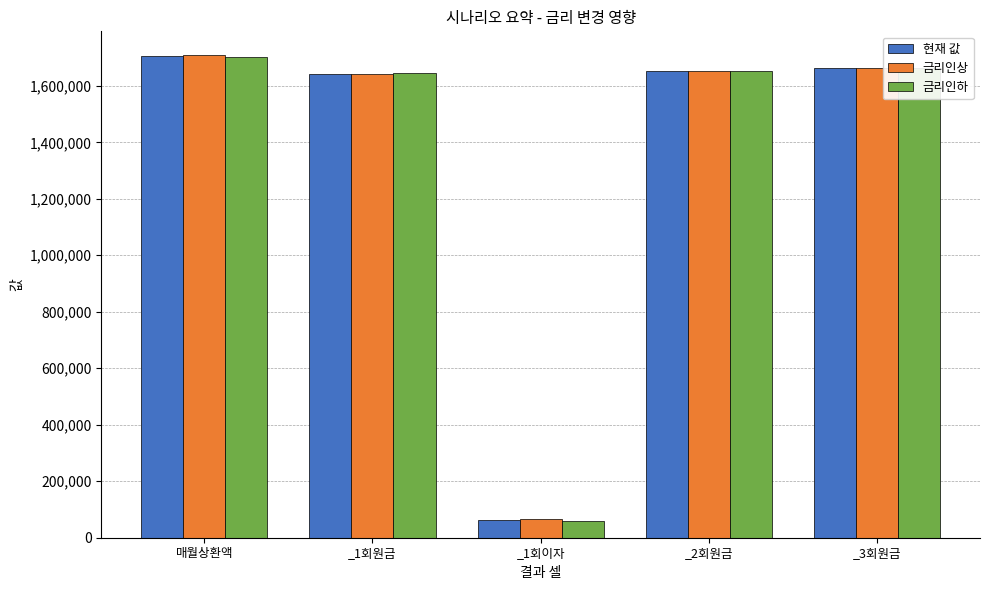

How many data points in 금리인하 are above 1653896?

3